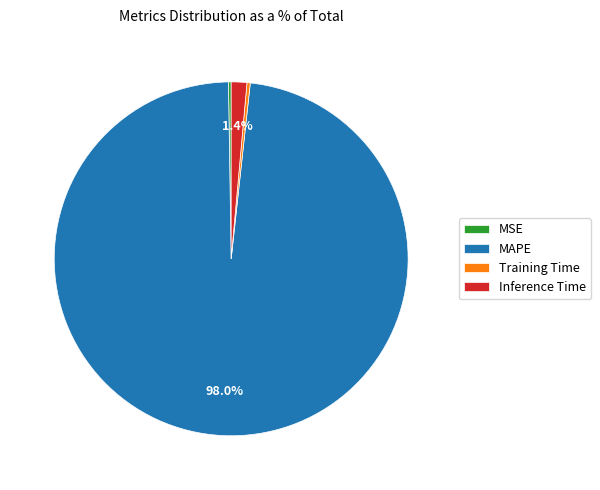

Combined, do Inference Time and MAPE account for over 50%?

Yes